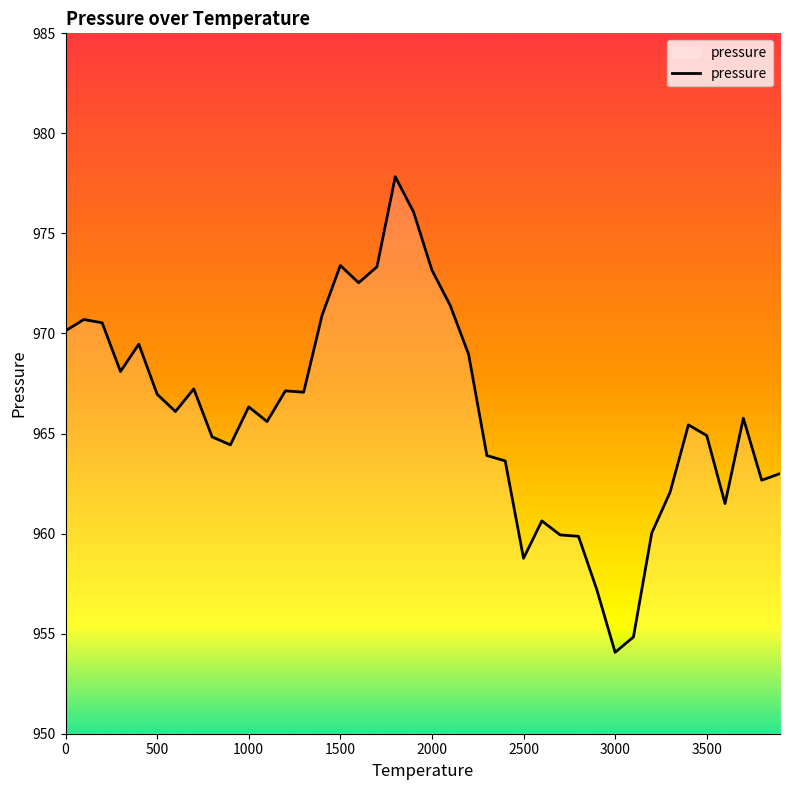

What is the greatest value displayed?

977.8